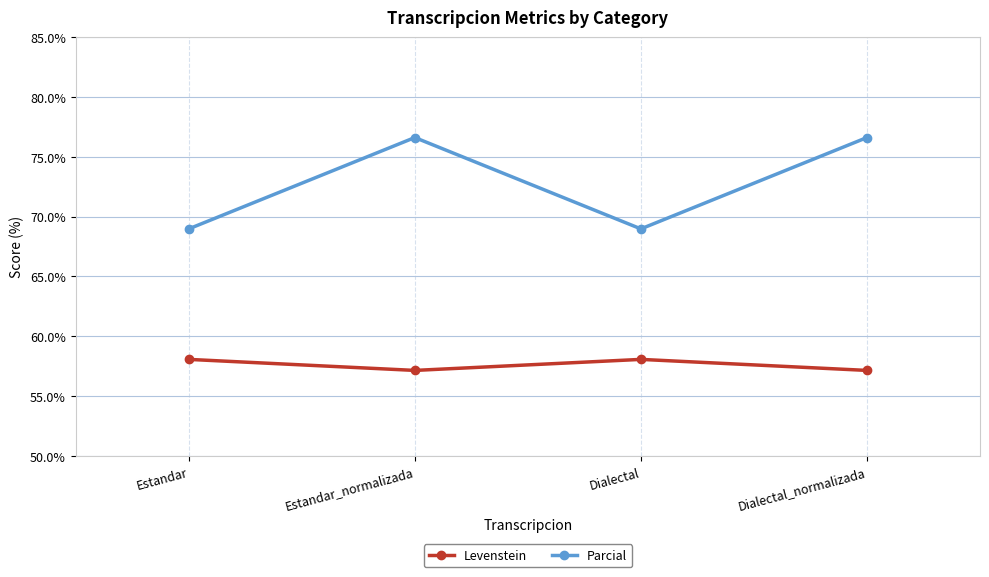

Which series has the largest range (max minus min)?

Parcial